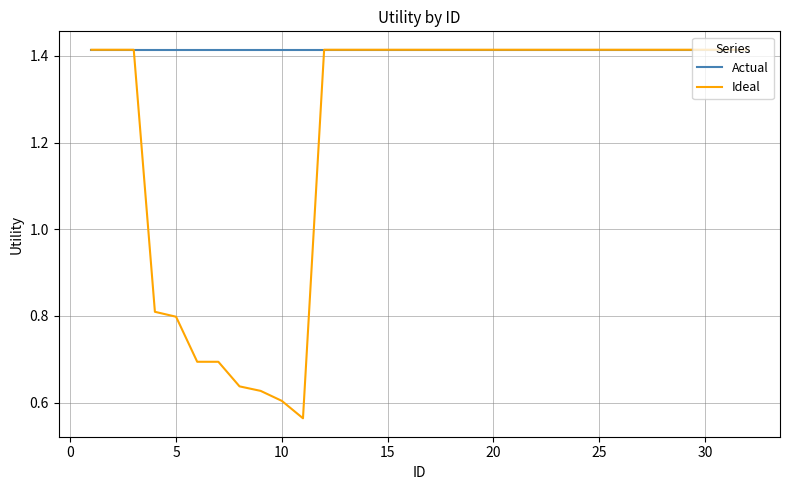

Which series has the largest total across all categories?

Actual